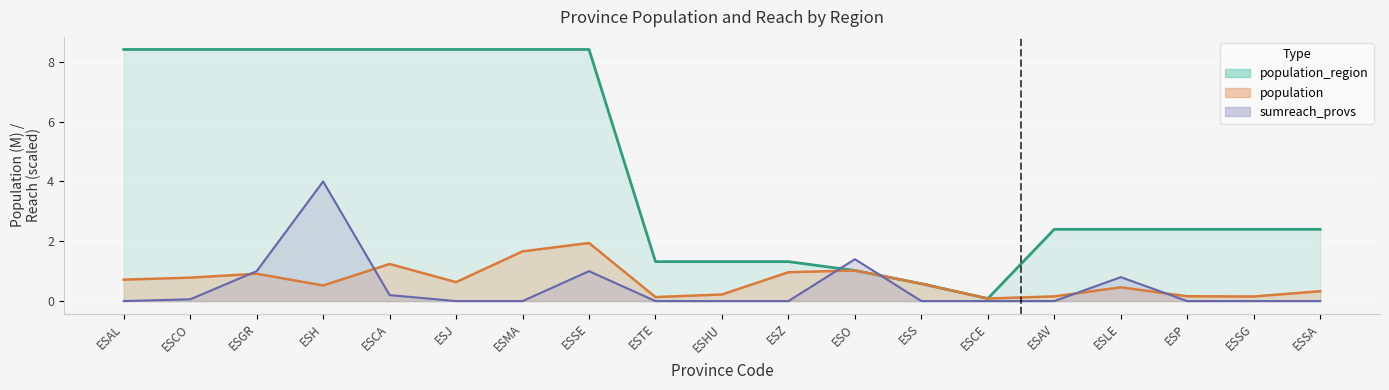

What is the maximum value for population?

1.9